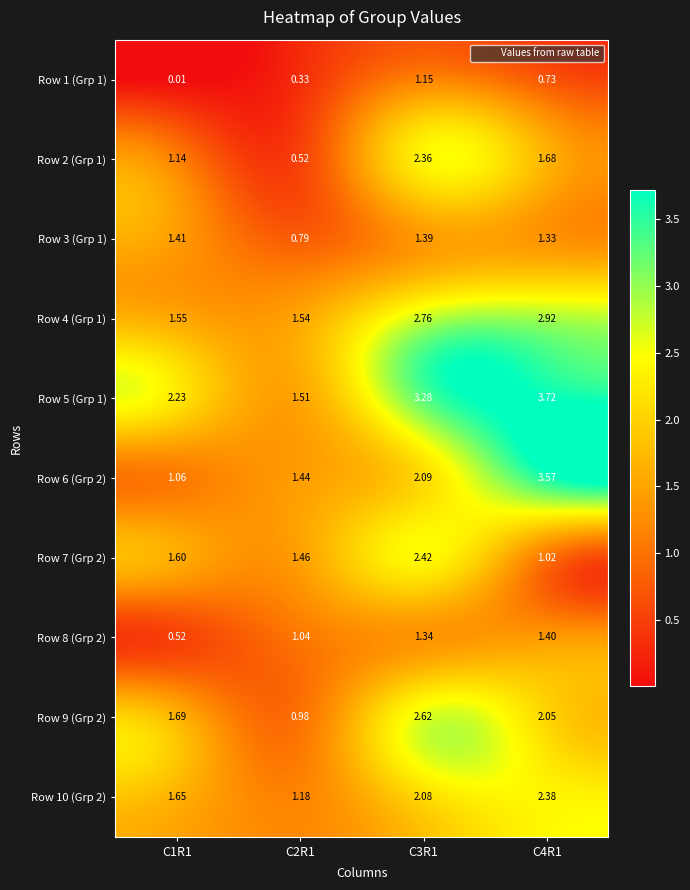

List the series in order of their peak value, lowest first.

Row 1 (Grp 1), Row 8 (Grp 2), Row 3 (Grp 1), Row 2 (Grp 1), Row 10 (Grp 2), Row 7 (Grp 2), Row 9 (Grp 2), Row 4 (Grp 1), Row 6 (Grp 2), Row 5 (Grp 1)